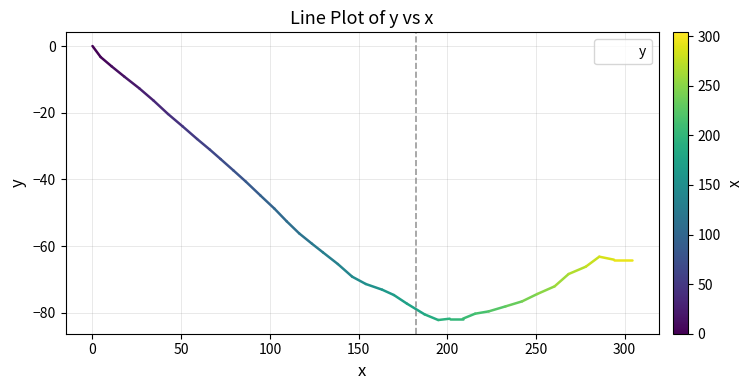

What is the difference between the maximum and minimum values?

82.2